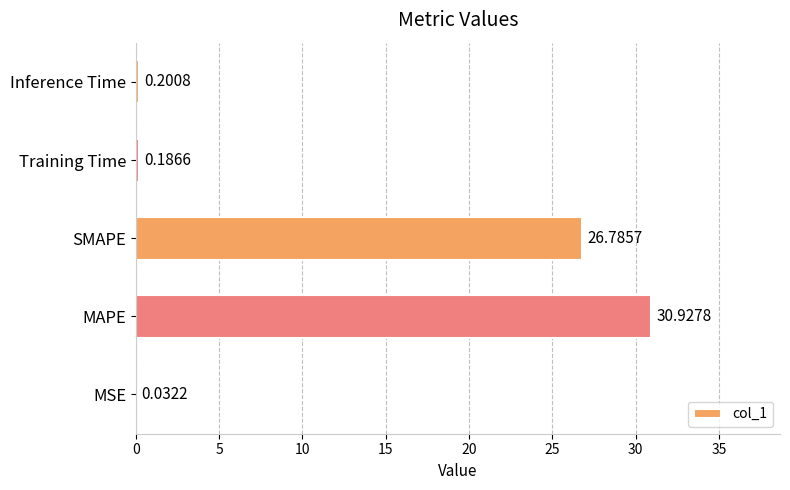

Which has a higher value, MSE or Inference Time?

Inference Time